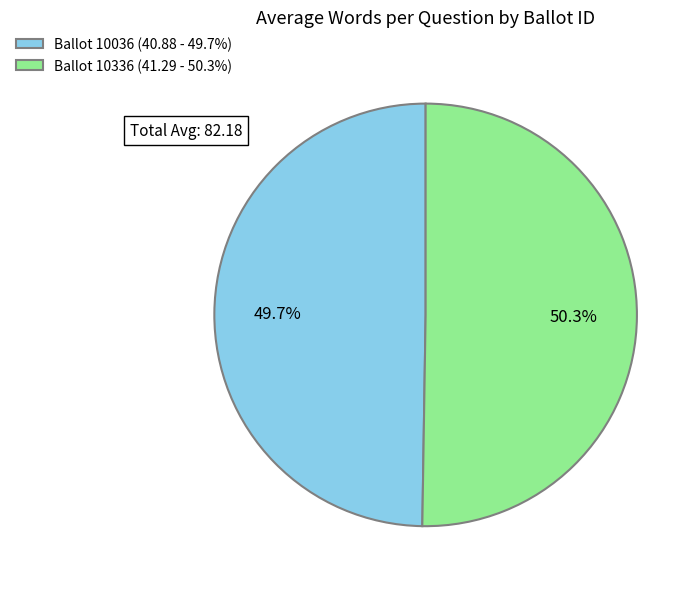

To the nearest percent, what is the difference between the largest and smallest slice percentages?

1%